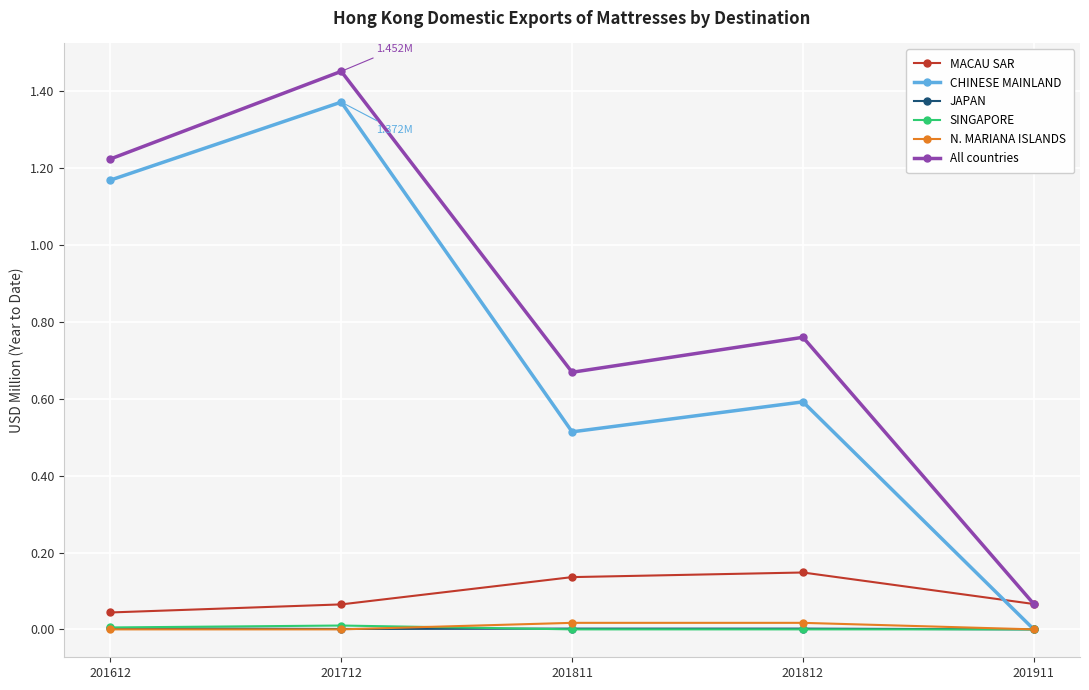

Which series has the largest range (max minus min)?

All countries